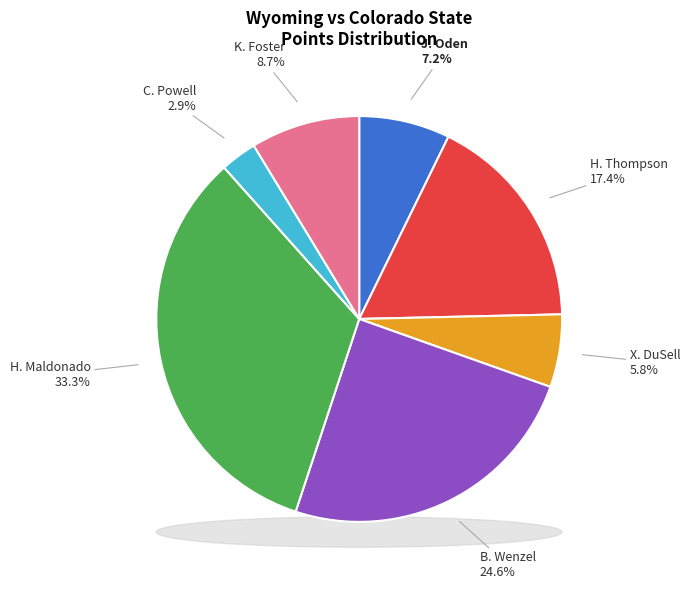

Count the number of slices in the pie.

7